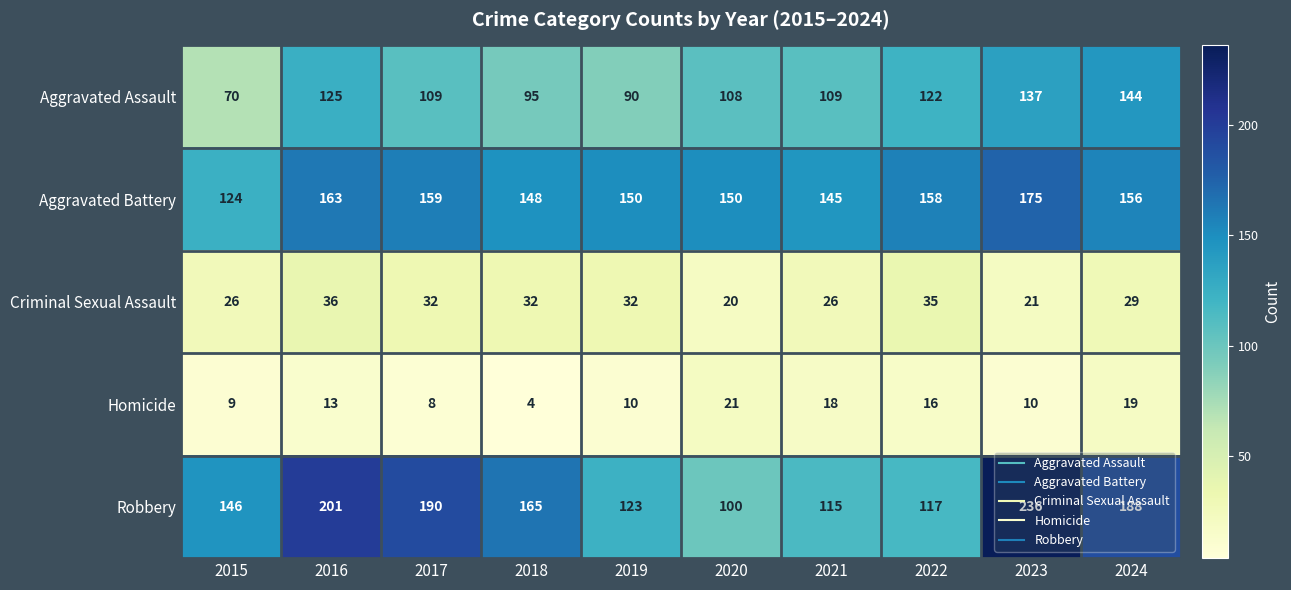

Is it true that Aggravated Assault equals 142 at 2019?

False